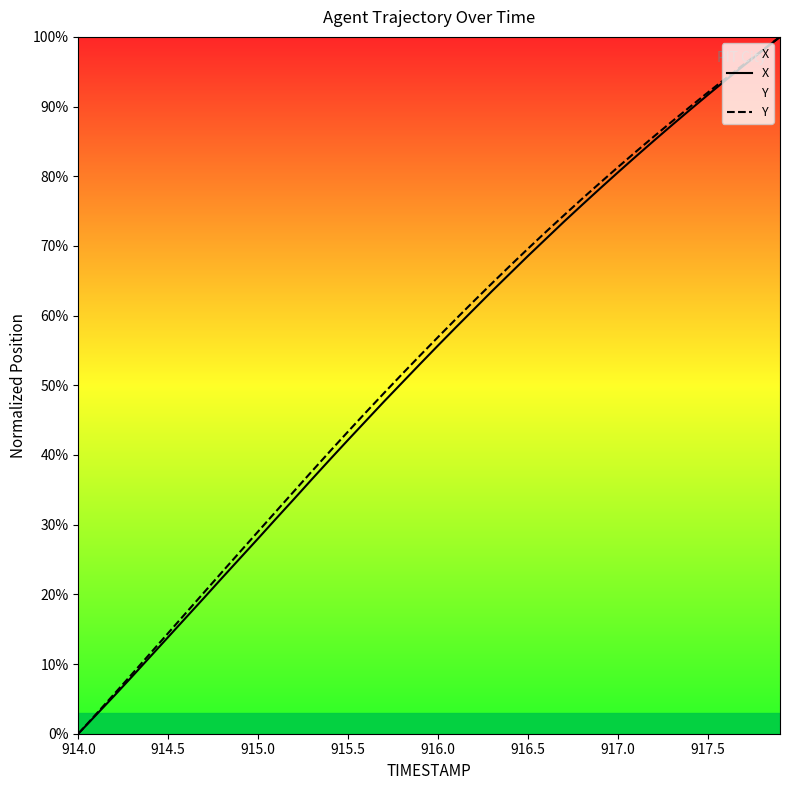

The value of X at 916.0 is 27.3. True or false?

False